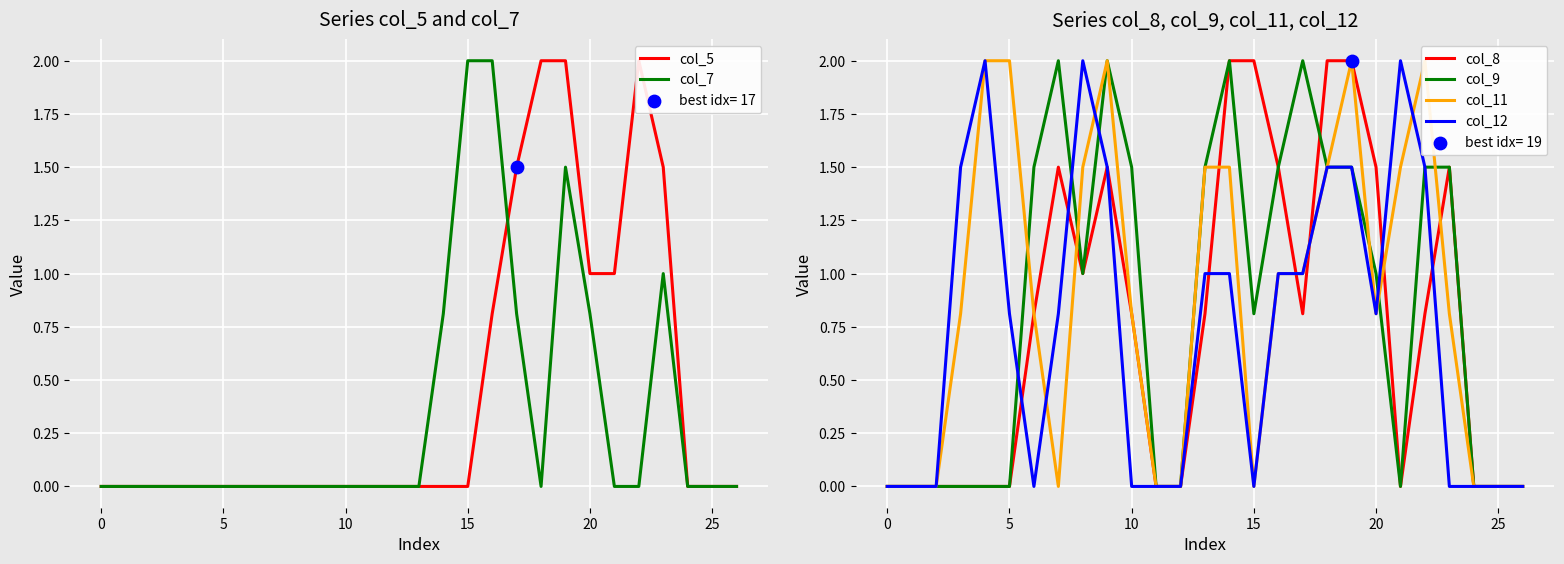

At which category is the sum across all series the highest?

19